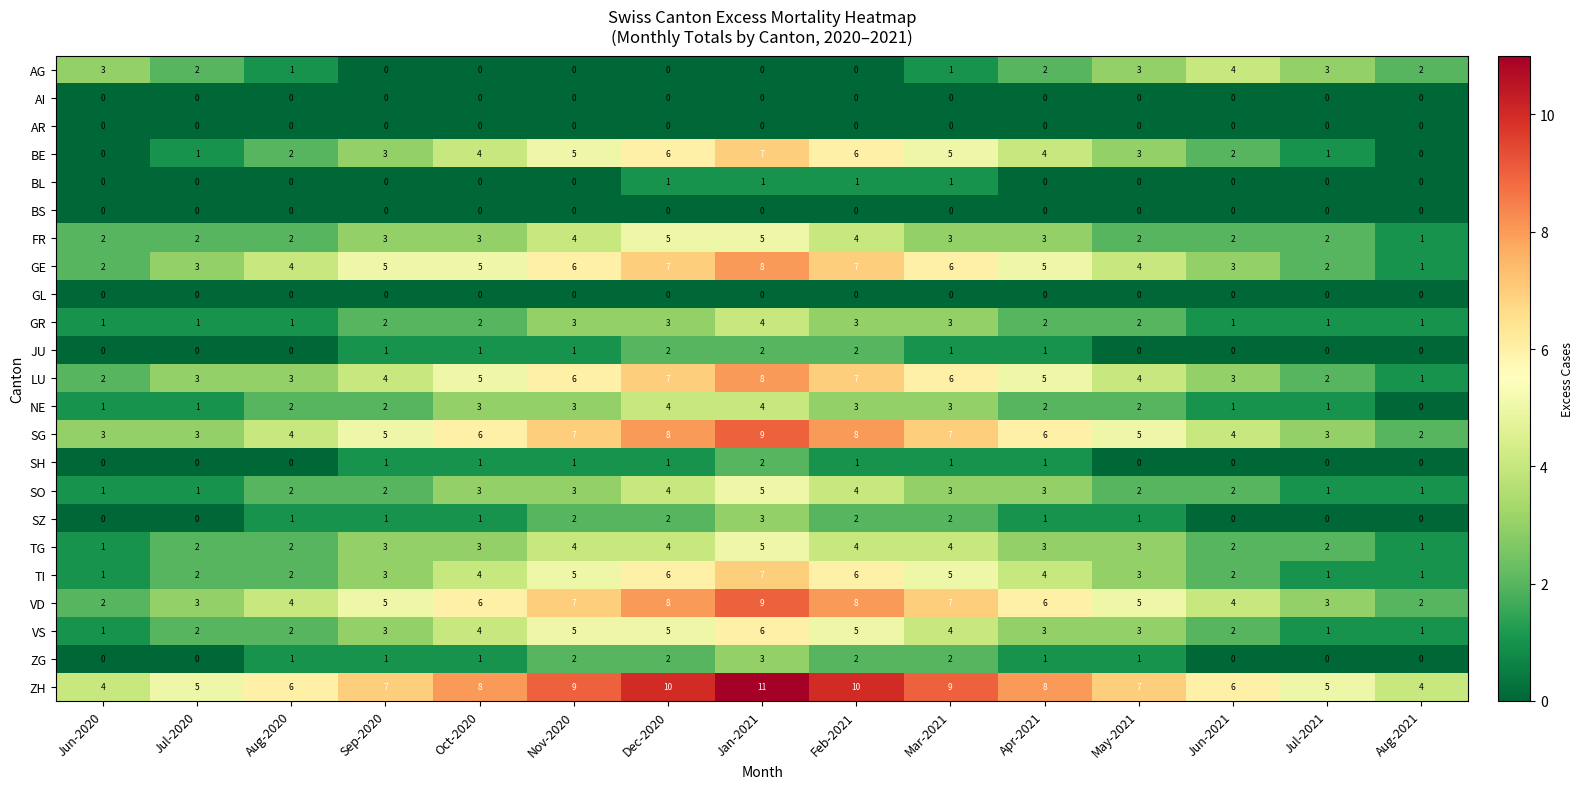

Which label corresponds to the largest value in the chart?

Jan-2021